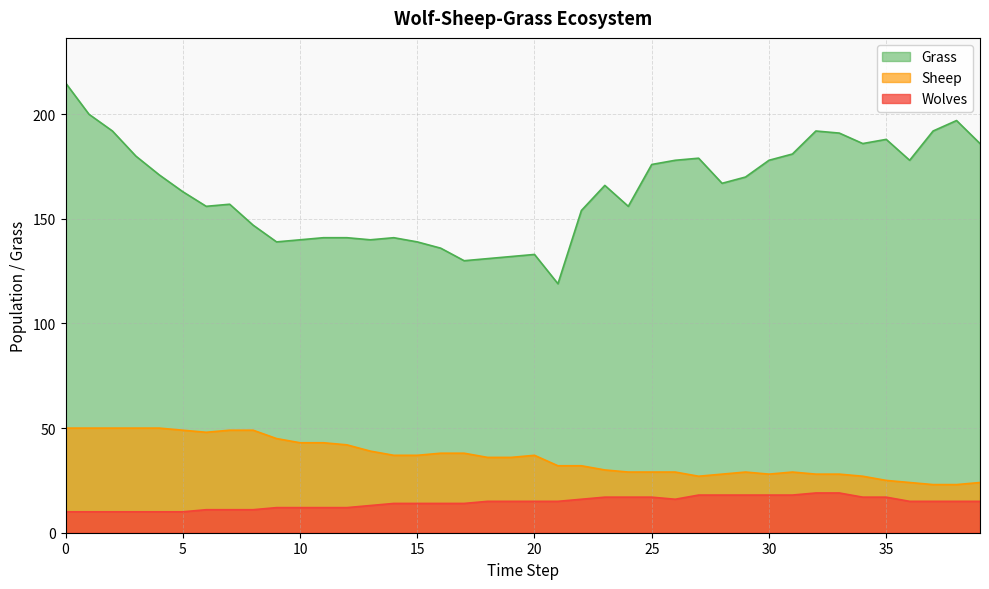

Reading left to right, list all the values displayed in this chart.

Grass: 215	200	192	180	171	163	156	157	147	139	140	141	141	140	141	139	136	130	131	132	133	119	154	166	156	176	178	179	167	170	178	181	192	191	186	188	178	192	197	186
Sheep: 50	50	50	50	50	49	48	49	49	45	43	43	42	39	37	37	38	38	36	36	37	32	32	30	29	29	29	27	28	29	28	29	28	28	27	25	24	23	23	24
Wolves: 10	10	10	10	10	10	11	11	11	12	12	12	12	13	14	14	14	14	15	15	15	15	16	17	17	17	16	18	18	18	18	18	19	19	17	17	15	15	15	15